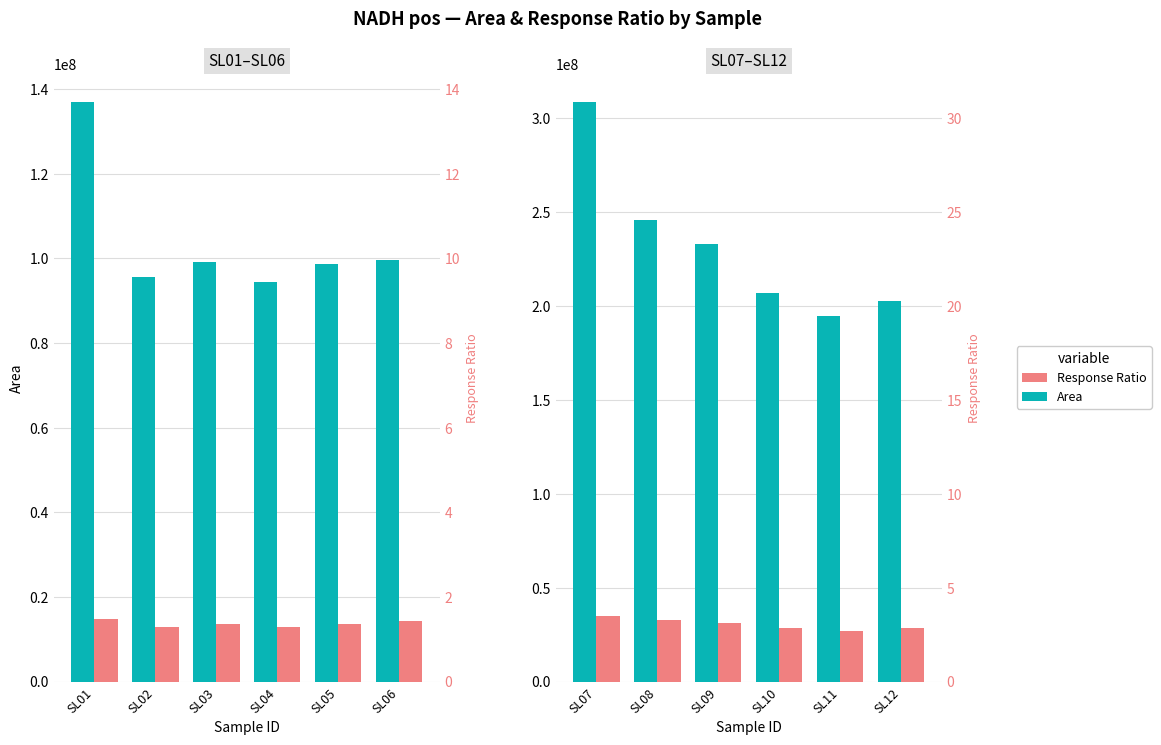

What is the maximum value for Area?

308186912